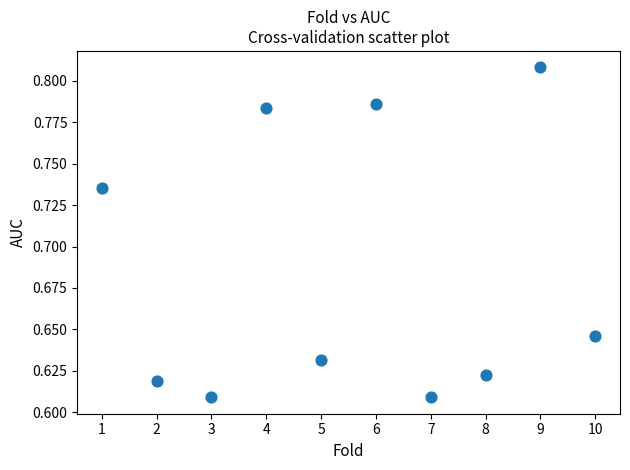

What is the average X value?

5.5